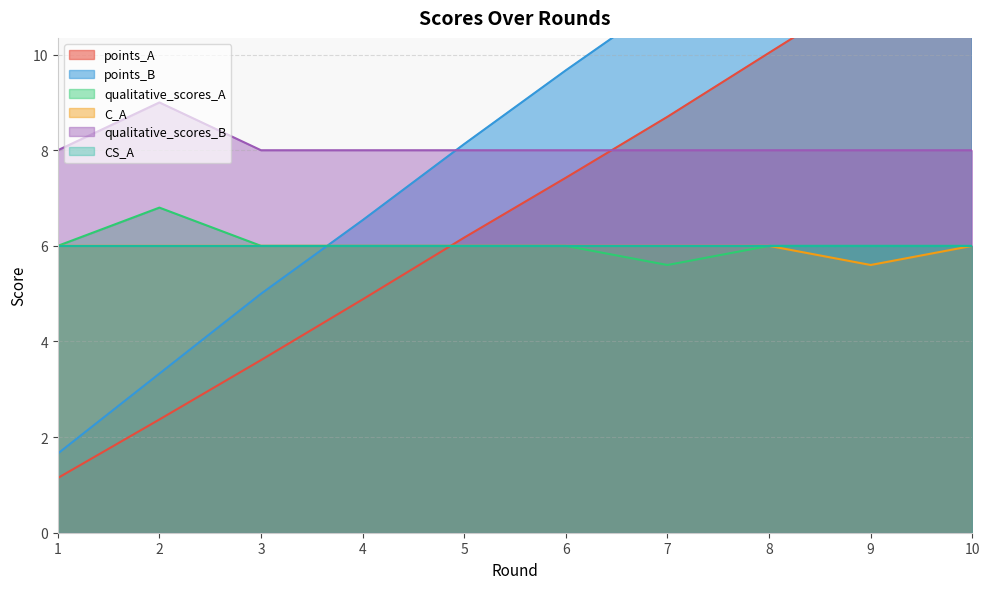

Which series changed the most between 6 and 8?

points_B